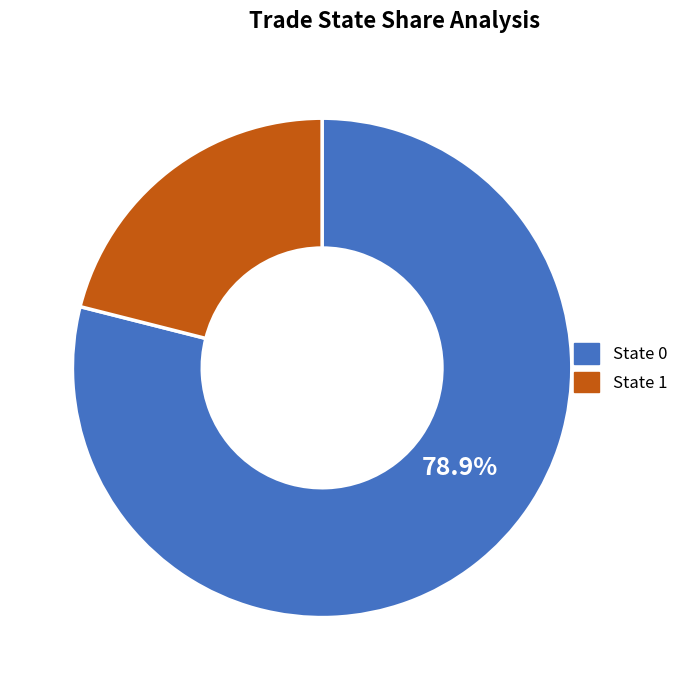

Which category accounts for the majority?

State 0